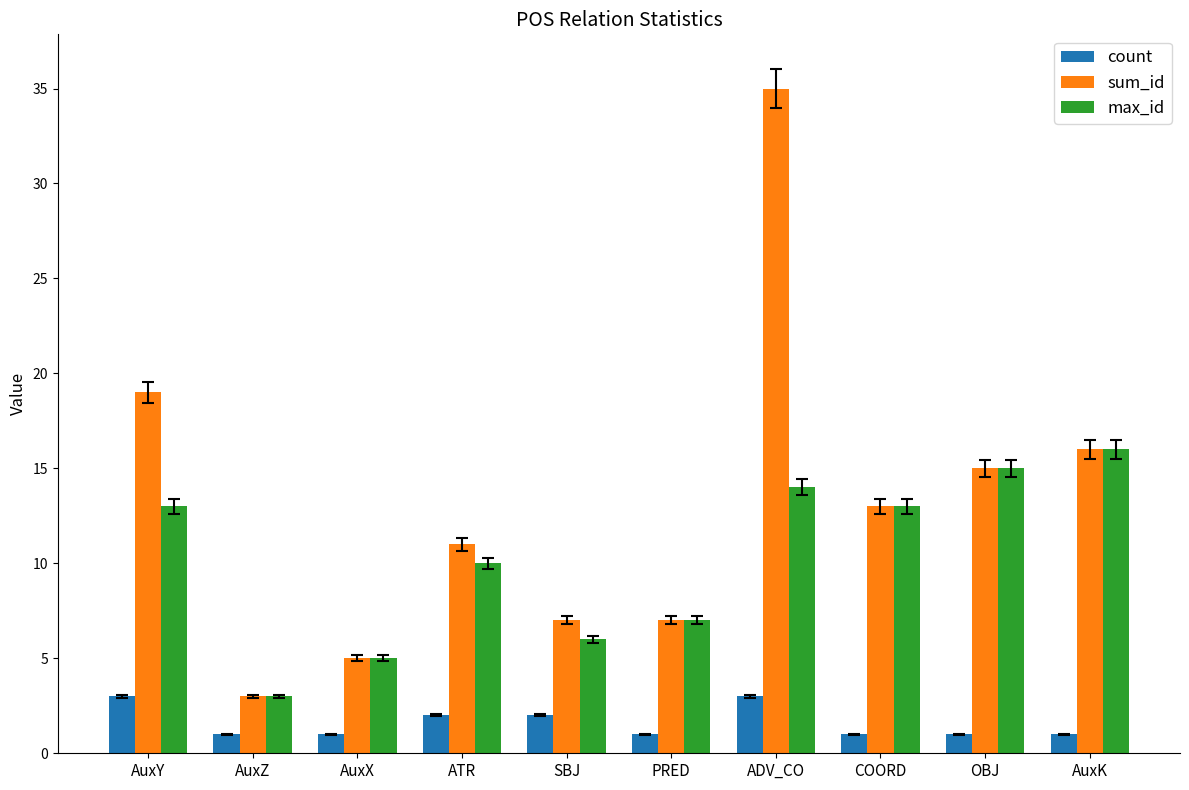

How many bars are there in total?

30